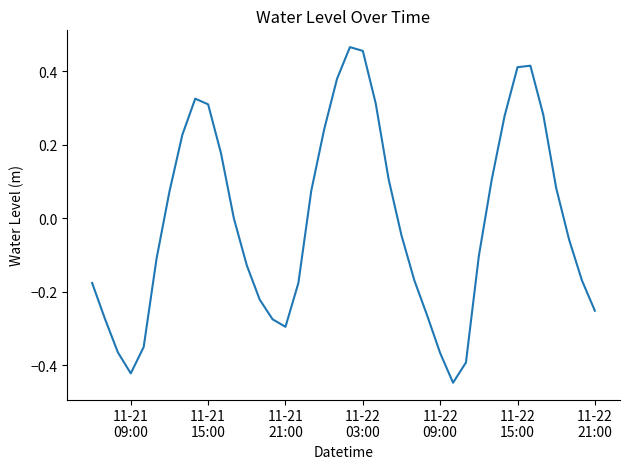

What is the difference between the maximum and minimum values?

0.9